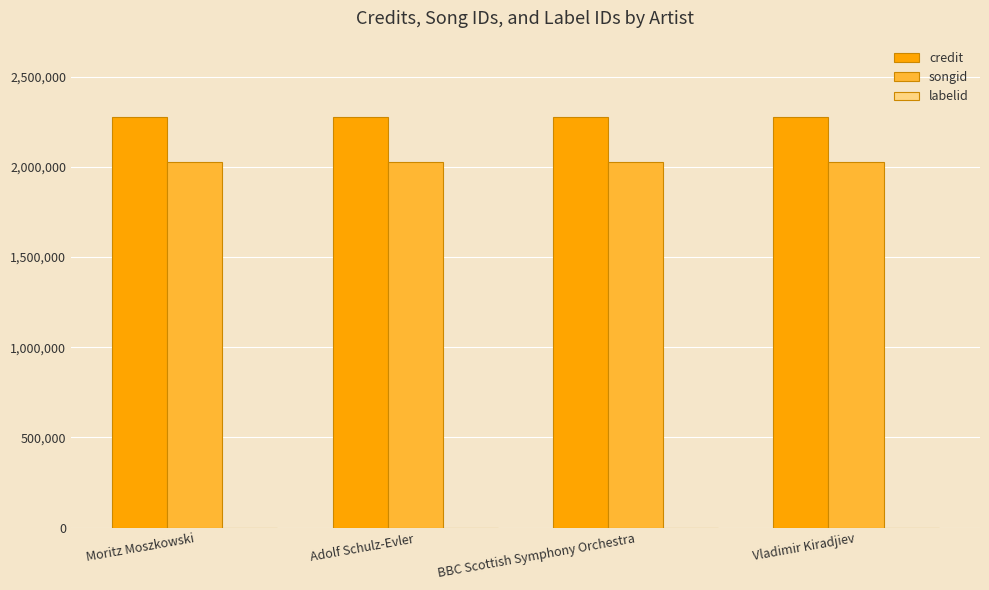

What is the sum of all credit values?

9102460